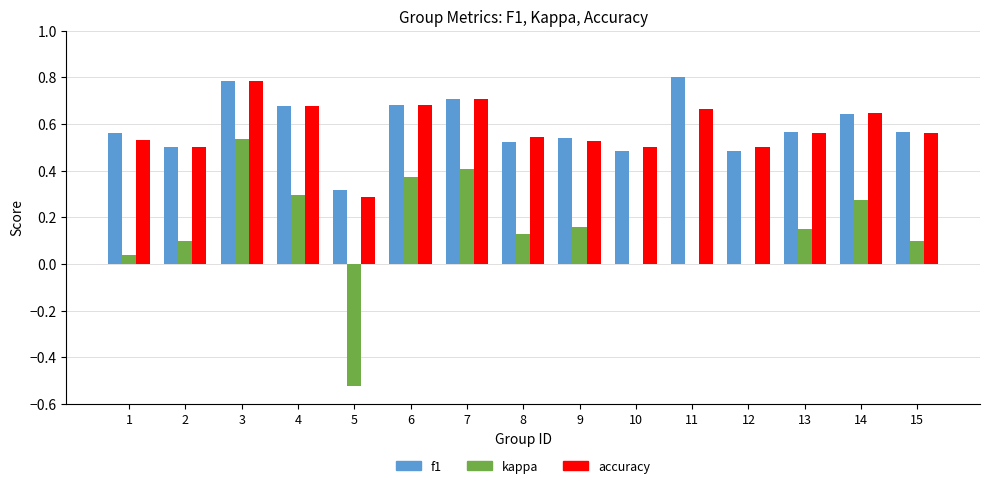

Which series changed the most between 10 and 15?

kappa